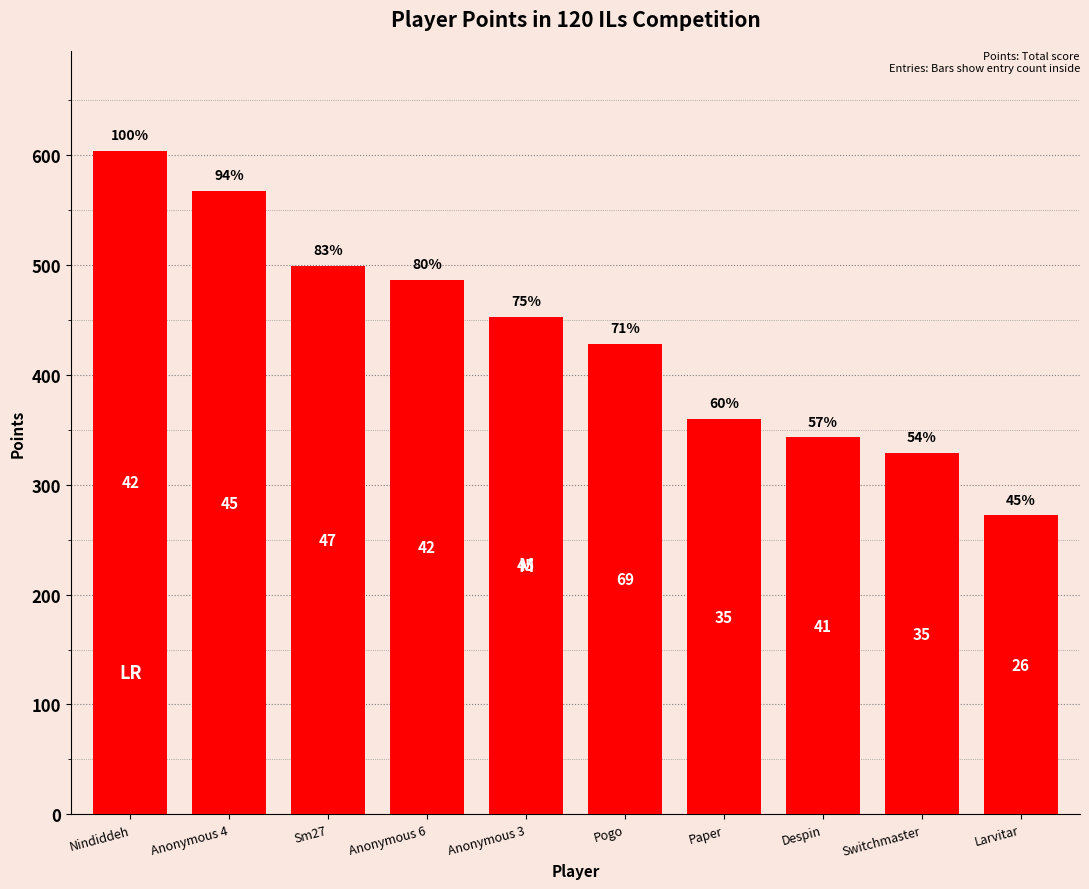

What is the value of the 2nd bar from the left?

567